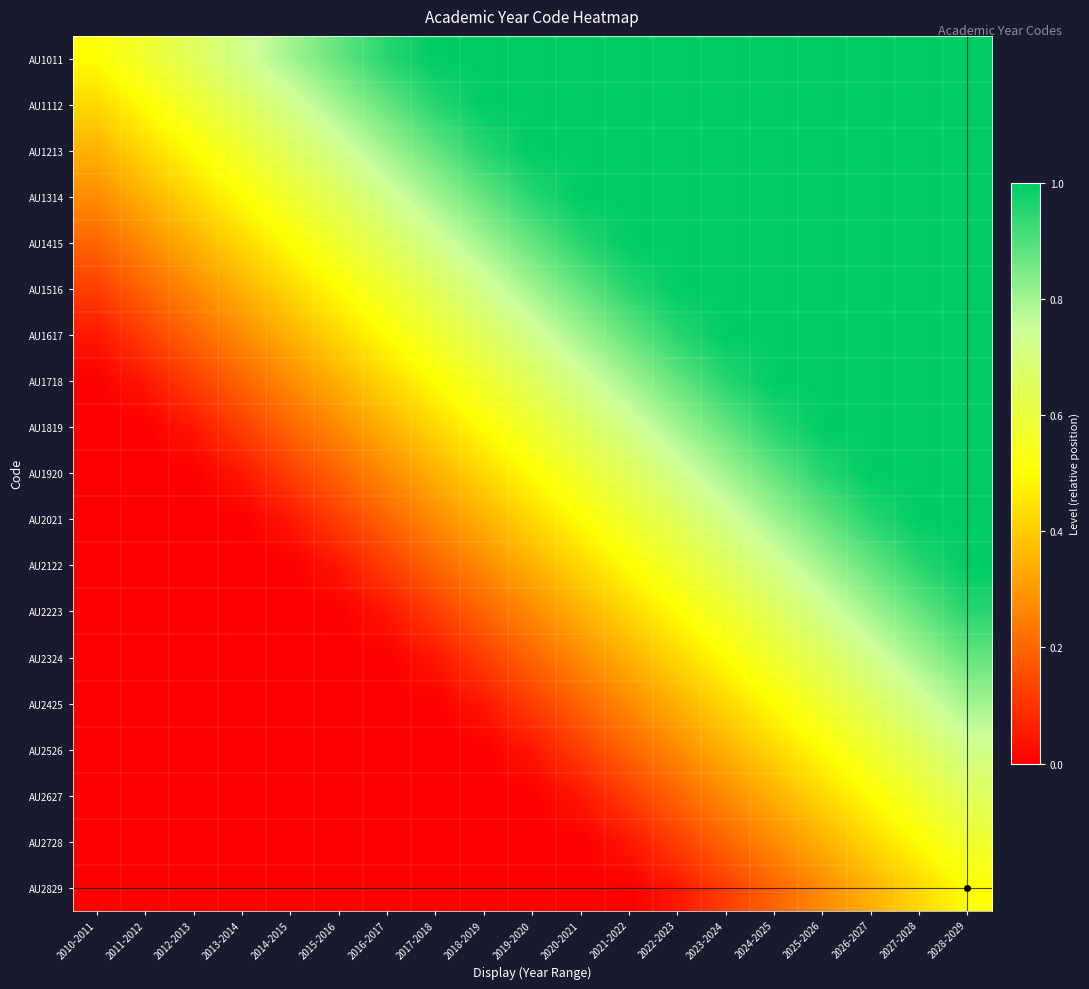

Which has a higher value, 2016-2017 or 2013-2014?

2016-2017